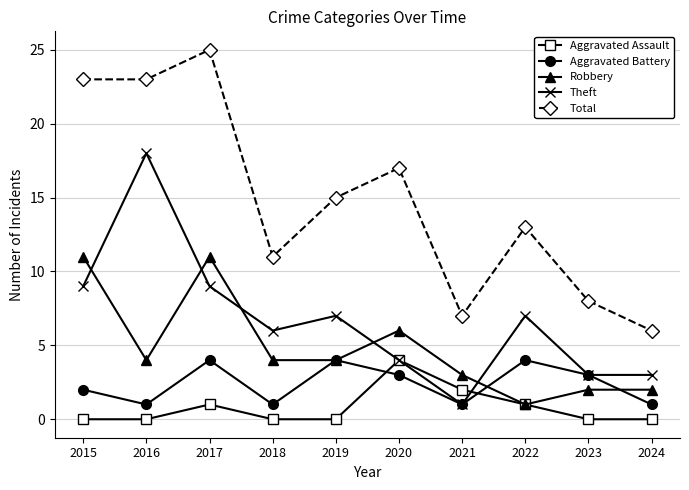

After their last crossing, which series has the higher values: Aggravated Battery or Aggravated Assault?

Aggravated Battery